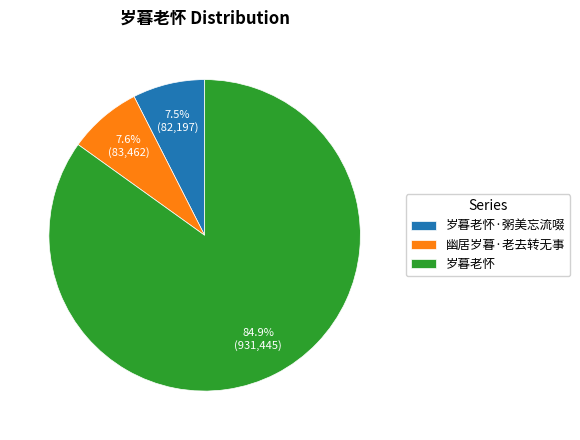

Which category has the biggest portion of the pie?

岁暮老怀